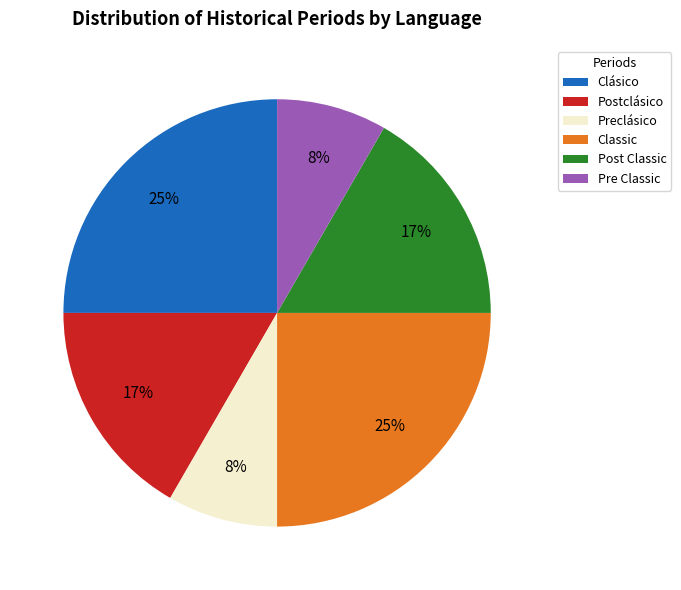

To the nearest percent, what is the combined percentage of Clásico and Pre Classic?

33%